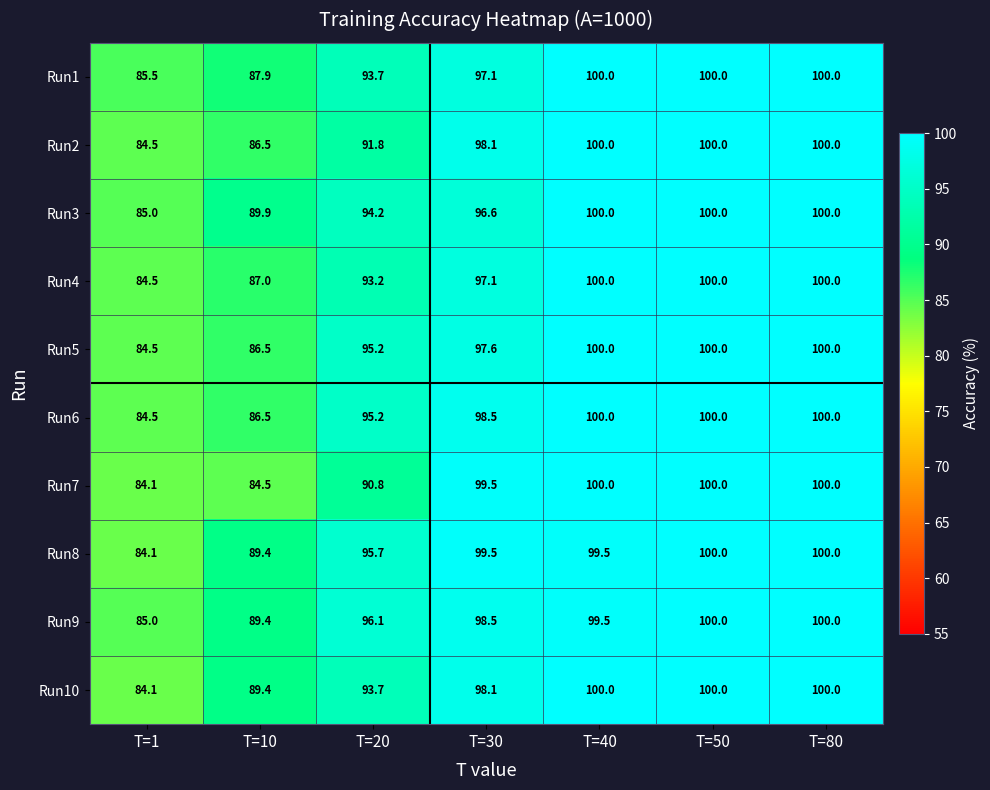

What is the difference between the Run5 values at T=10 and T=80?

13.5